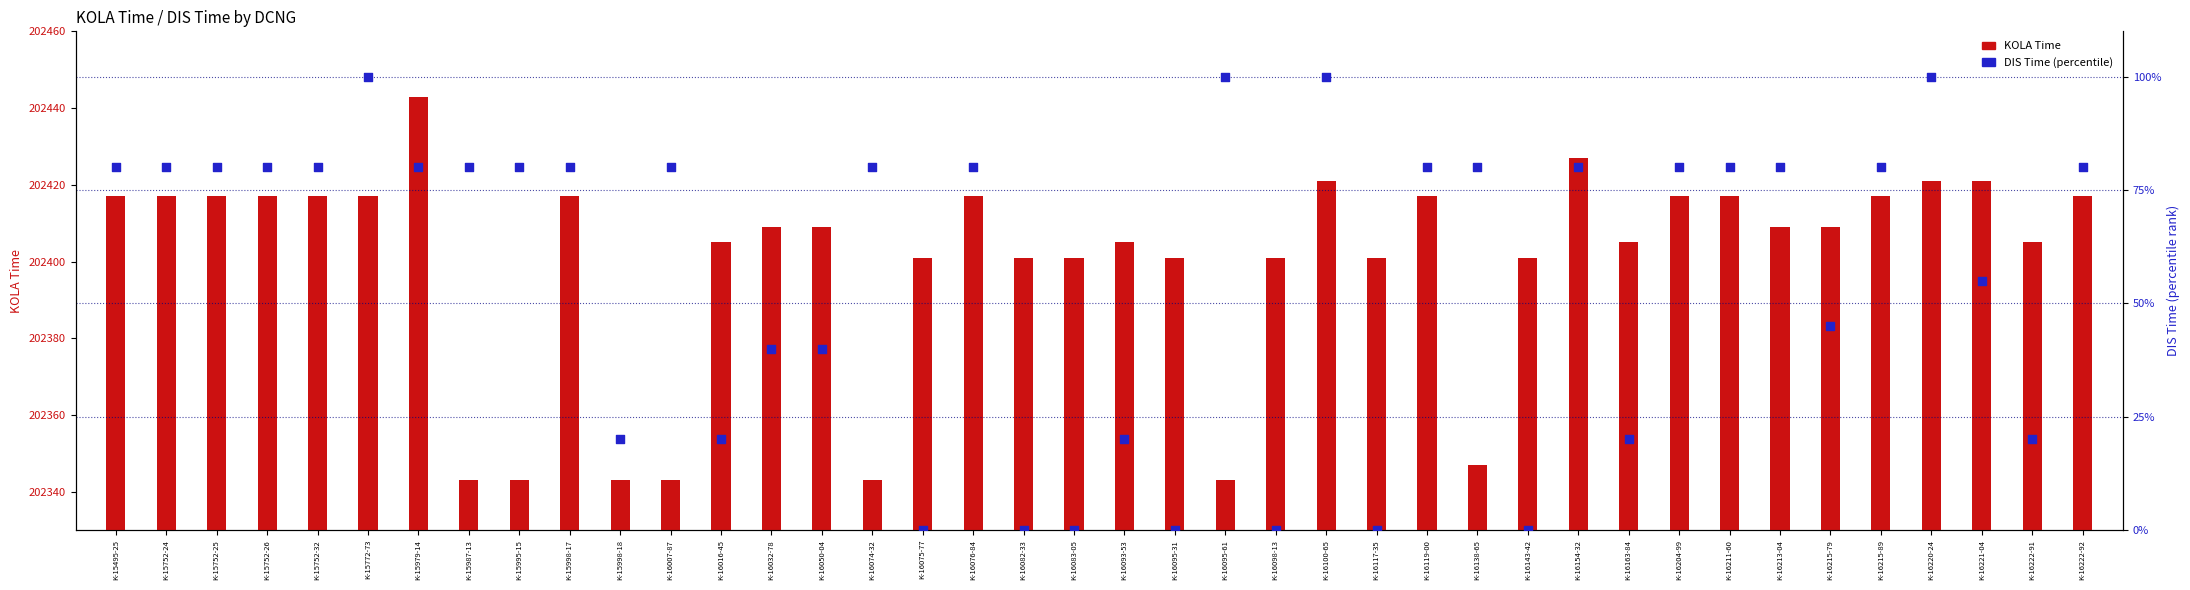

Which series reaches the maximum Y coordinate?

KOLA Time